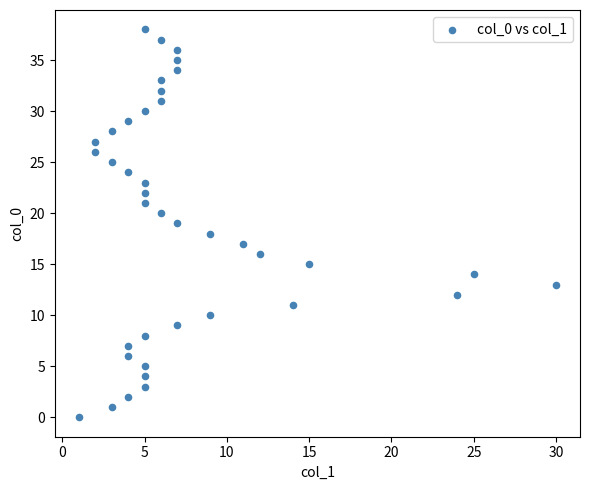

What is the range of Y values (max minus min)?

38